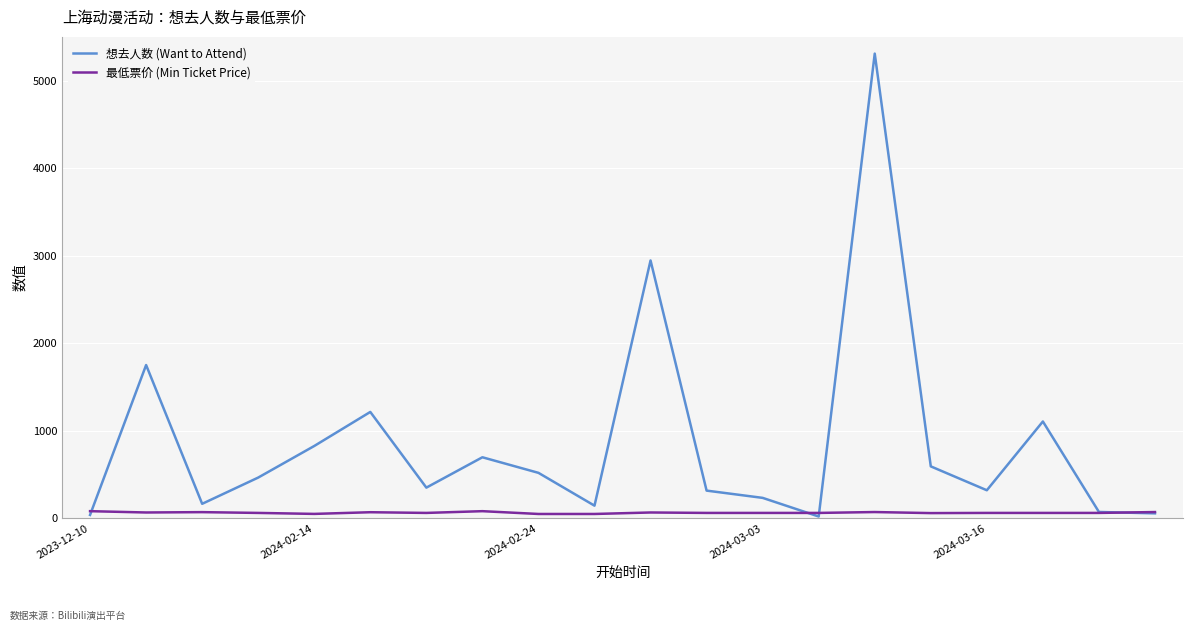

At how many categories does at least one series exceed 1308?

3